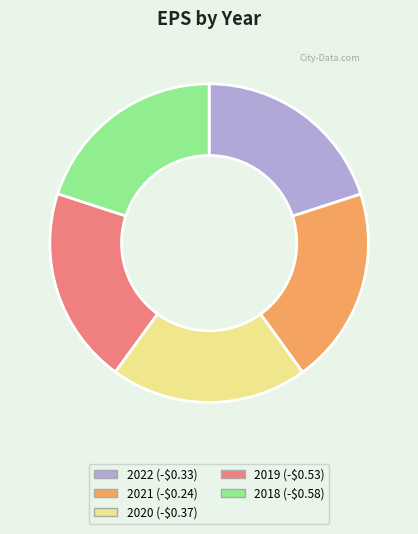

True or false: 2020 (-$0.37) accounts for 20% of the total.

True